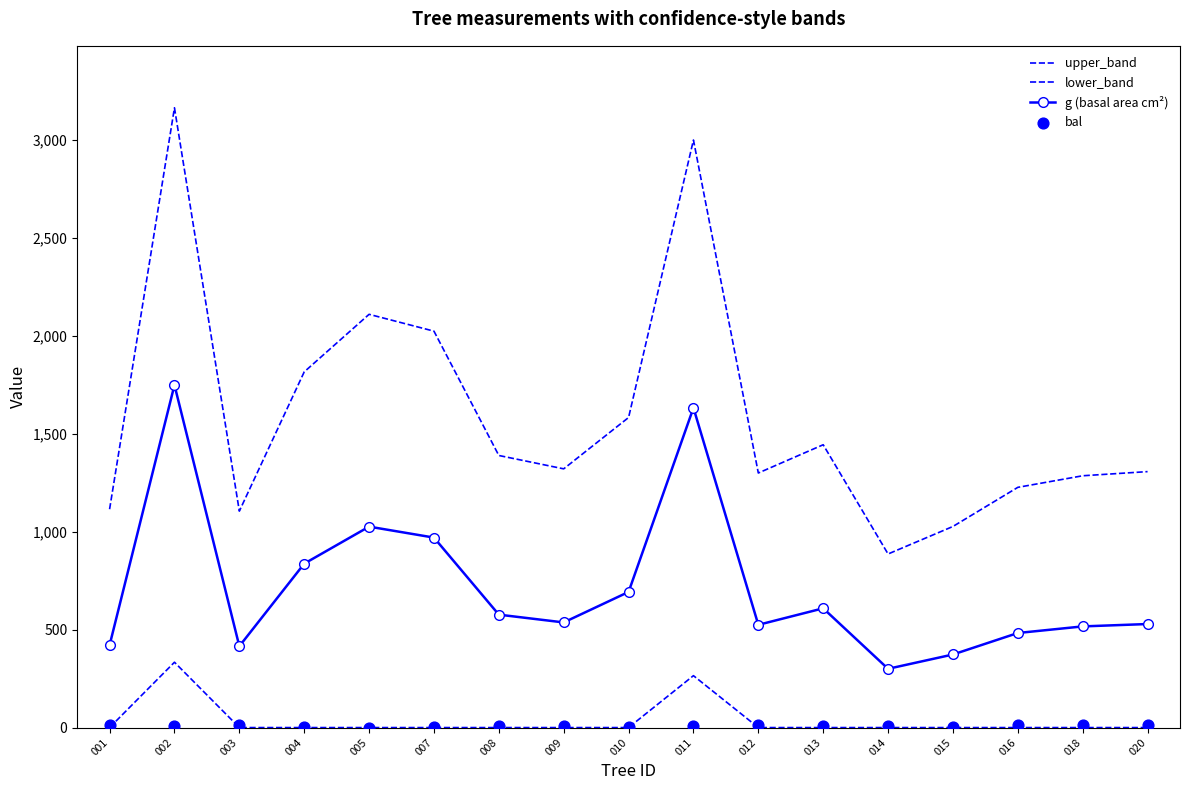

Which series has the largest total across all categories?

upper_band